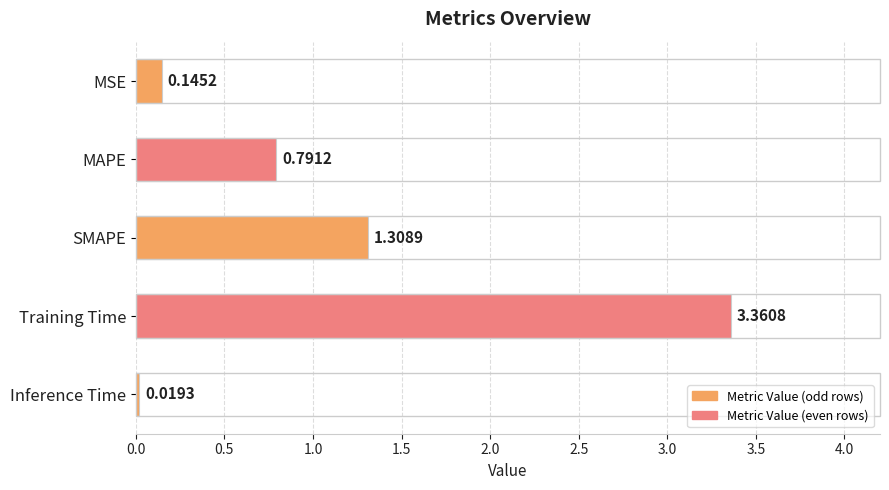

Between Training Time and Inference Time, which is larger?

Training Time